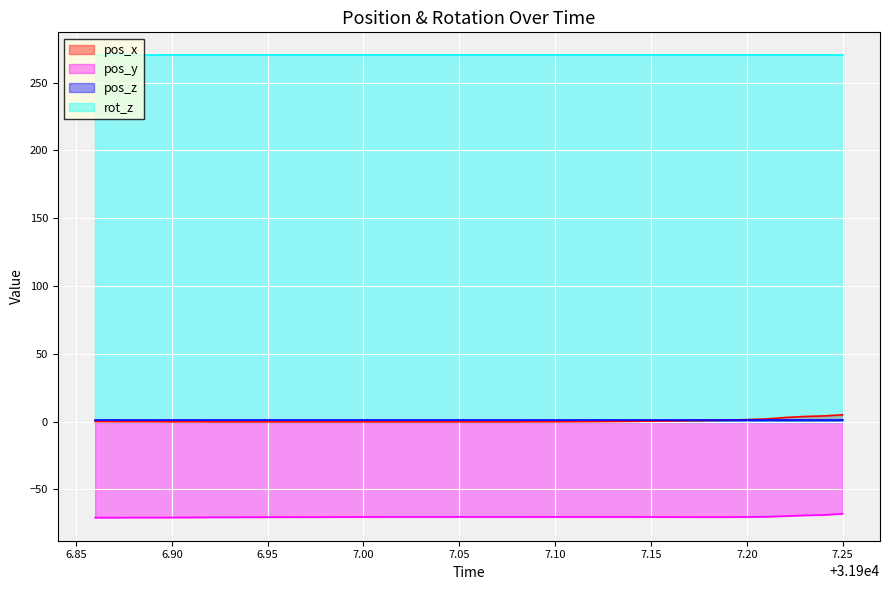

What position from the left is 31907.06?

21